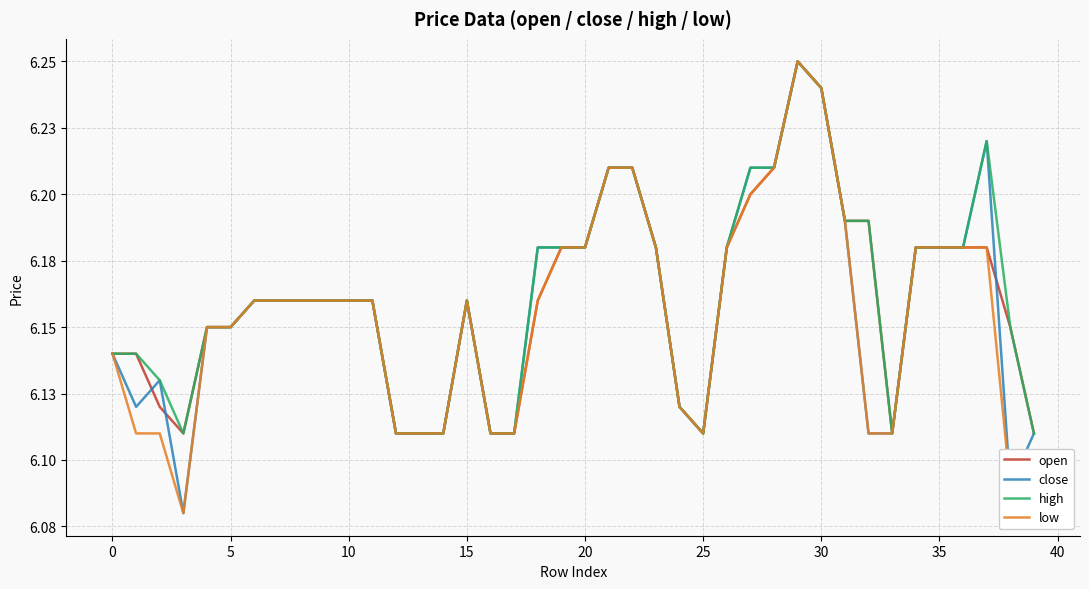

Does the chart have visible grid lines?

Yes